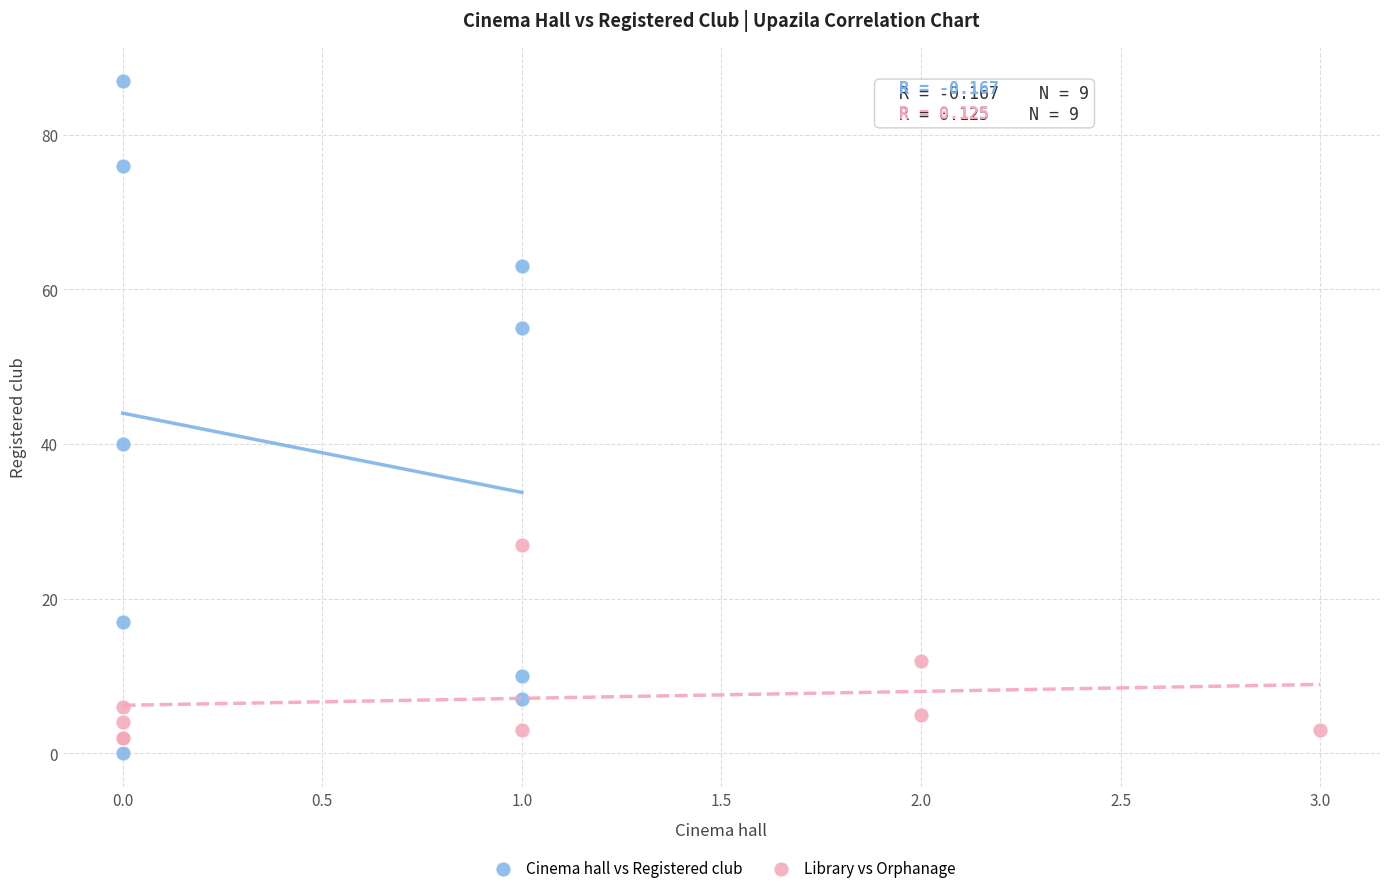

Which series has the largest Y range (max minus min)?

Cinema hall vs Registered club